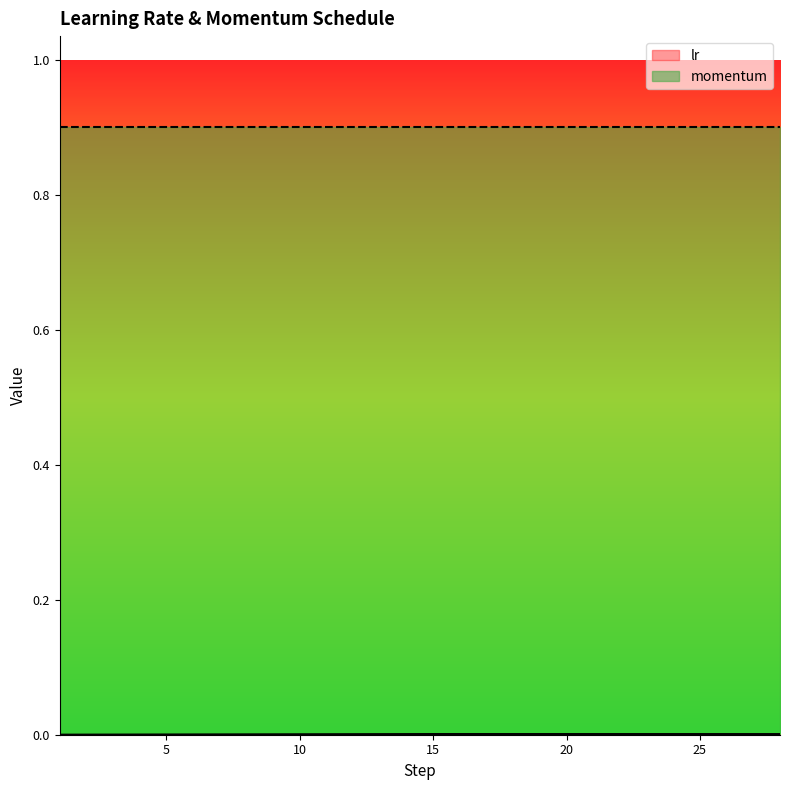

True or false: the data has more than 1 interior local peaks.

False